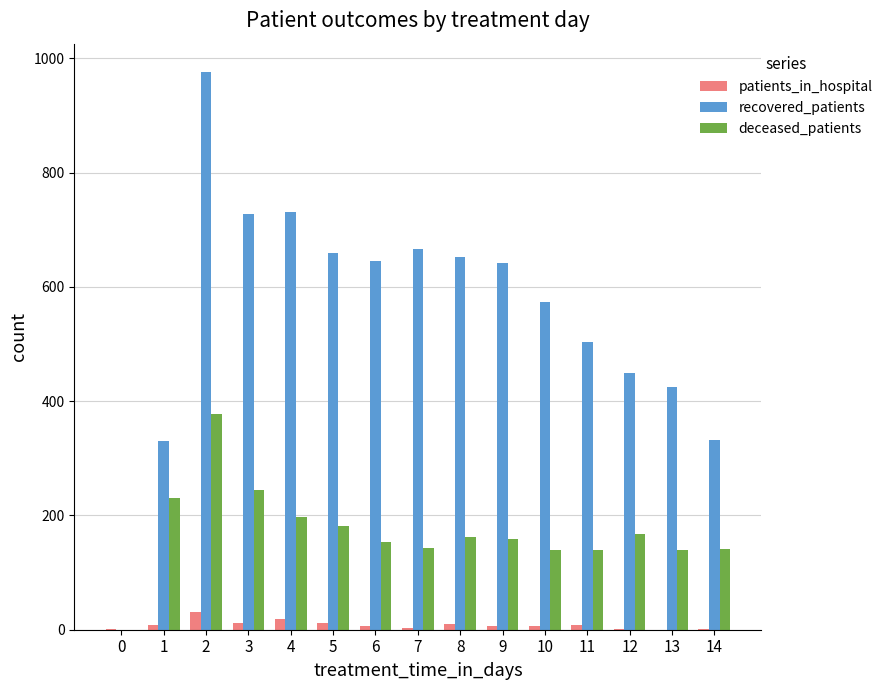

How many positive values does the deceased_patients series have?

14